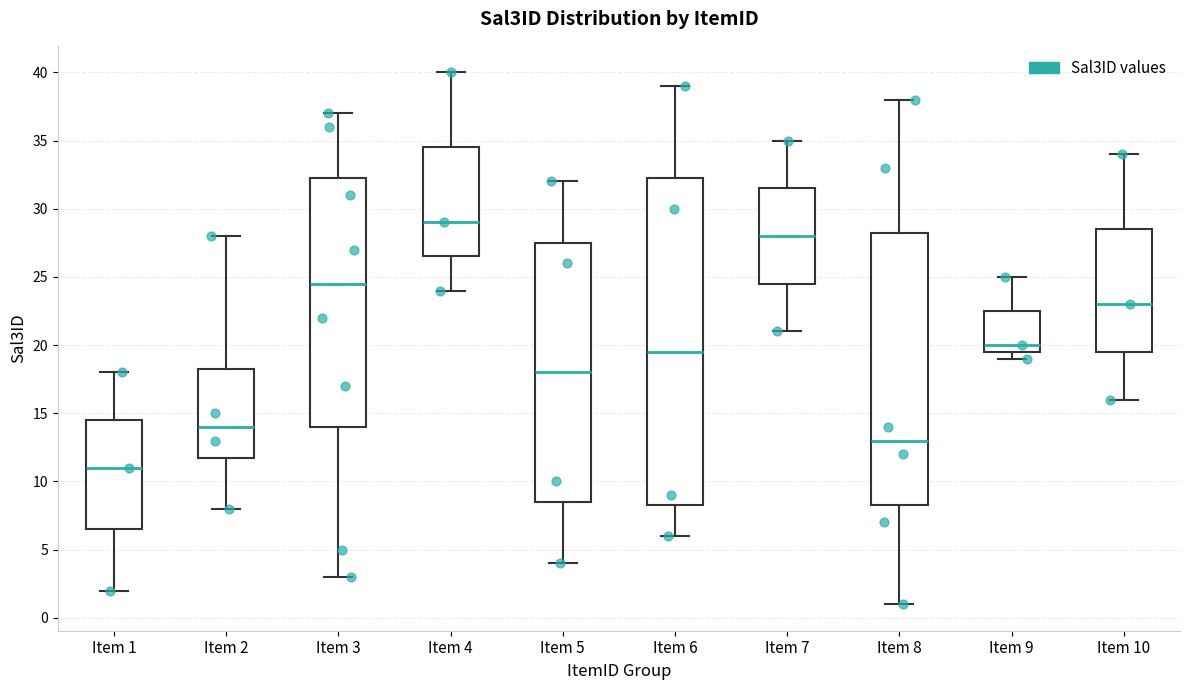

Reading left to right, read every box against the y-axis: the position of its median line, the range the box covers, and the ends of its whiskers. The values are not printed on the chart, so give them approximately, as read against the axis.

Item 1: median 11.0, box 6.5 to 14.5, whiskers 2.0 to 18.0
Item 2: median 14.0, box 12.0 to 18.5, whiskers 8.0 to 28.0
Item 3: median 24.5, box 14.0 to 32.5, whiskers 3.0 to 37.0
Item 4: median 29.0, box 26.5 to 34.5, whiskers 24.0 to 40.0
Item 5: median 18.0, box 8.5 to 27.5, whiskers 4.0 to 32.0
Item 6: median 19.5, box 8.5 to 32.5, whiskers 6.0 to 39.0
Item 7: median 28.0, box 24.5 to 31.5, whiskers 21.0 to 35.0
Item 8: median 13.0, box 8.5 to 28.5, whiskers 1.0 to 38.0
Item 9: median 20.0, box 19.5 to 22.5, whiskers 19.0 to 25.0
Item 10: median 23.0, box 19.5 to 28.5, whiskers 16.0 to 34.0